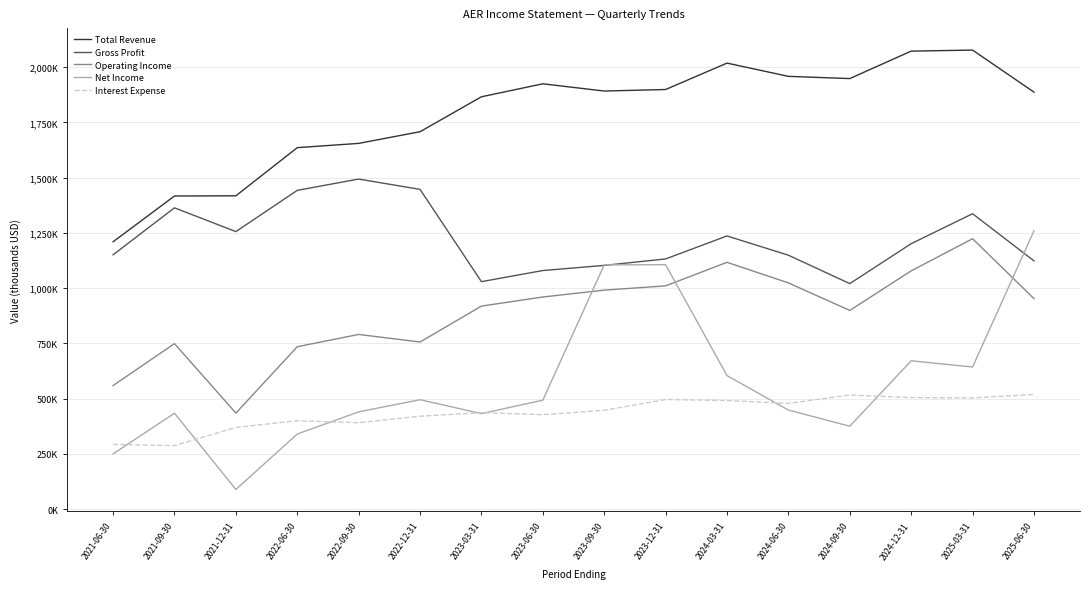

Which series has the widest spread of values?

Net Income